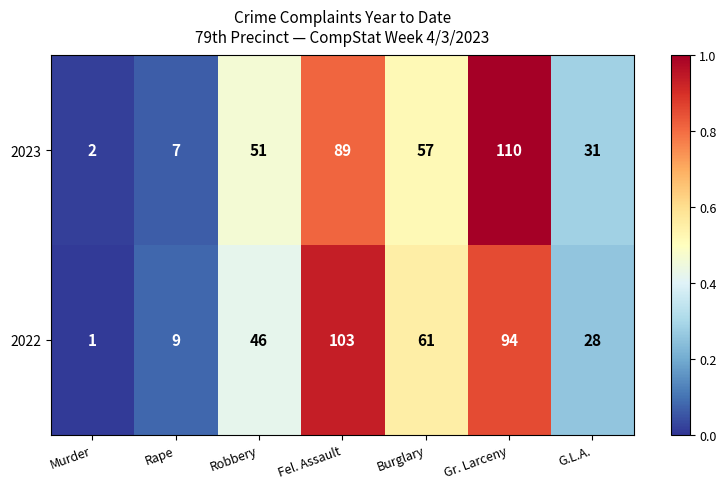

Which series changed the most between Rape and Burglary?

2022